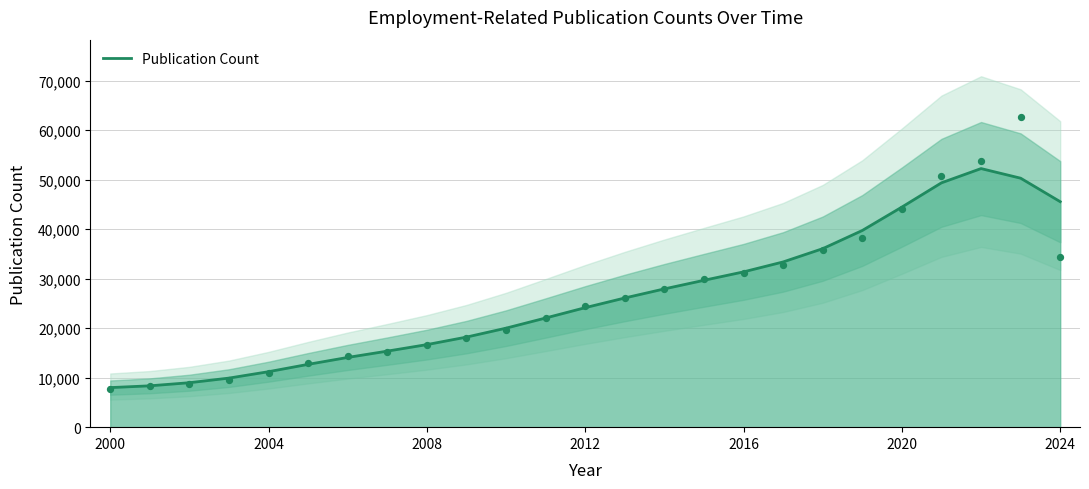

What is the lowest value of the Publication Count series?

7990.5